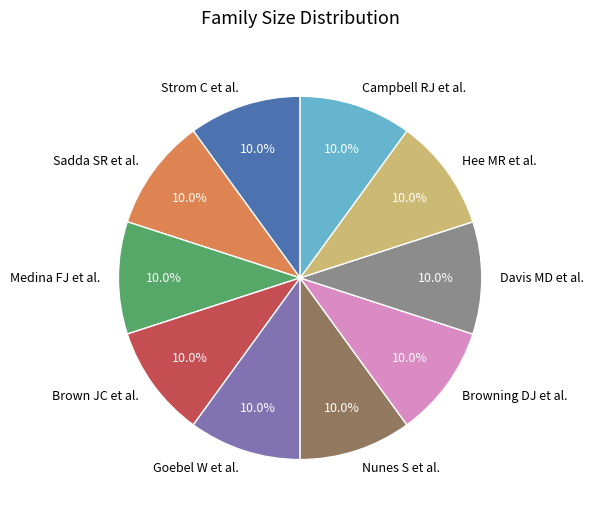

Approximately how many times larger is the value at Davis MD et al. compared to Hee MR et al.?

1.0